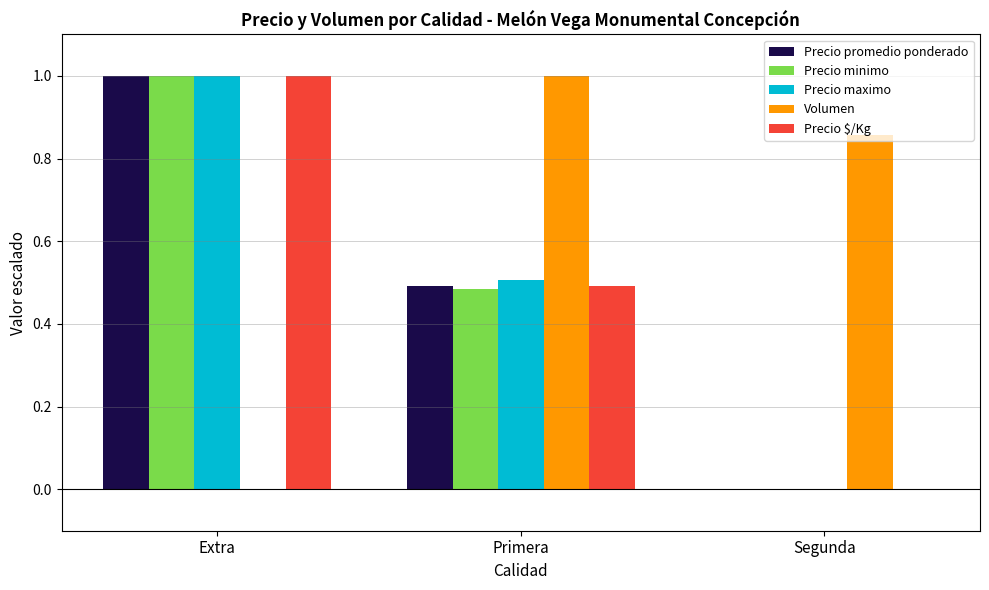

What is the sum of all Precio promedio ponderado values?

1.5